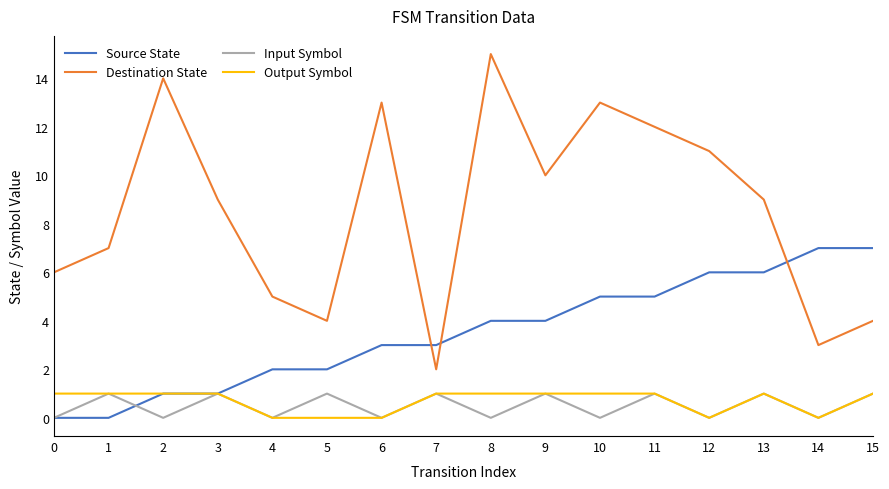

The Input Symbol series shows 1 at 15. True or false?

True